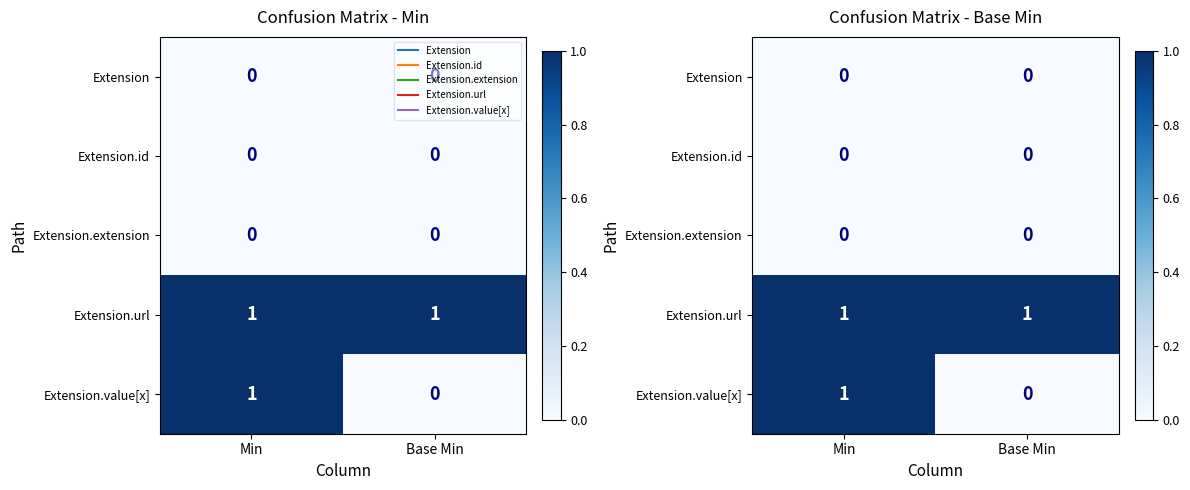

Which category has the highest value across all series?

Min